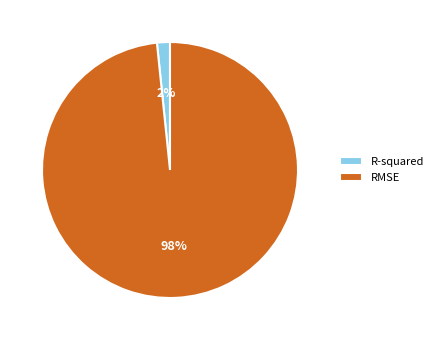

Does RMSE represent more than half of the total?

Yes